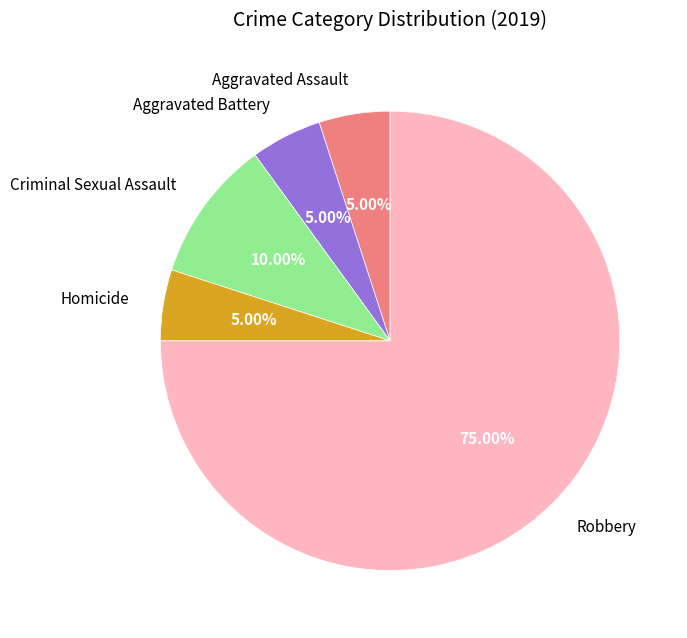

Is Robbery the majority of the pie?

Yes